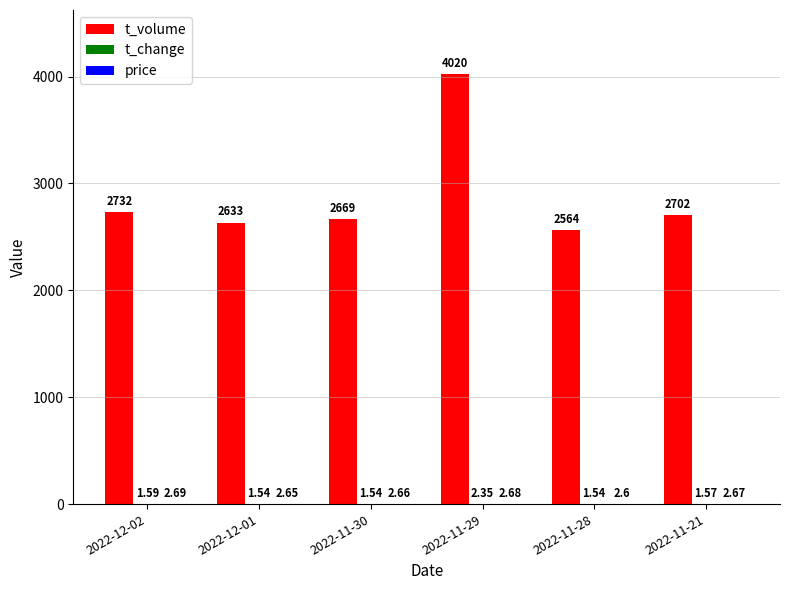

At which category is the sum across all series the highest?

2022-11-29